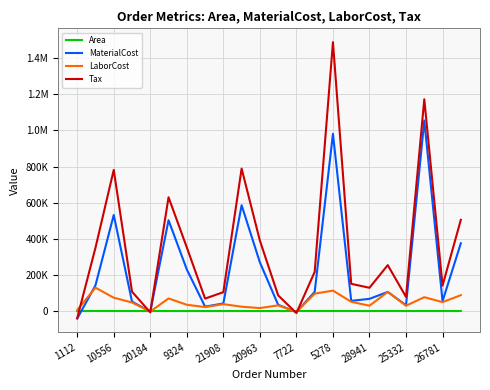

What are all the series names shown in the legend?

Area, MaterialCost, LaborCost, Tax